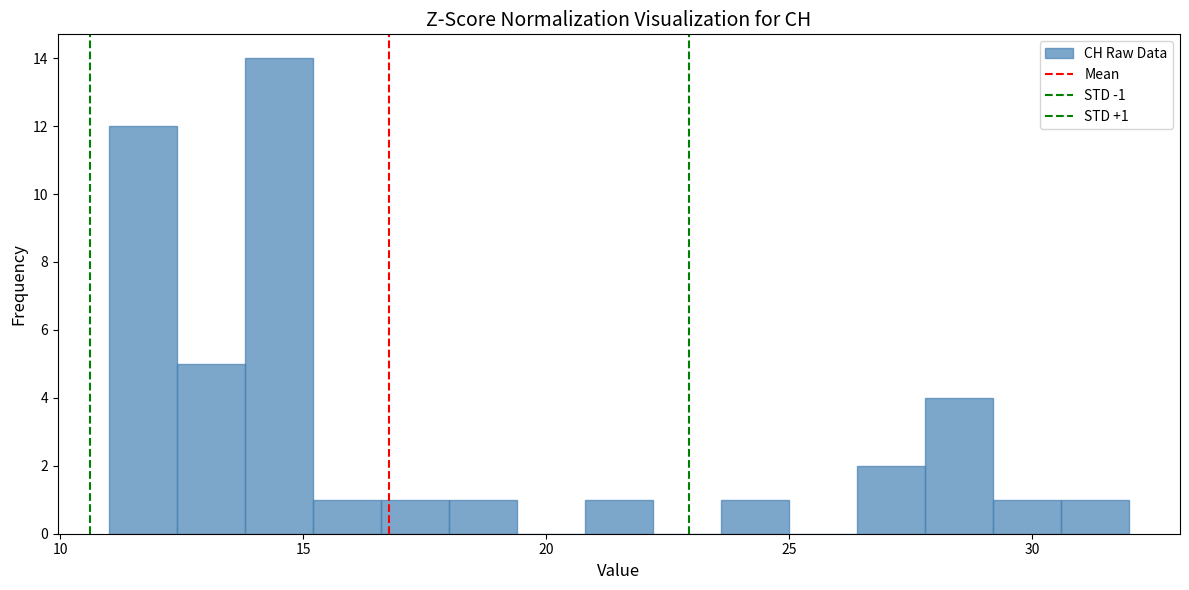

Read against the x-axis, roughly where is the centre of the tallest bar?

14.5